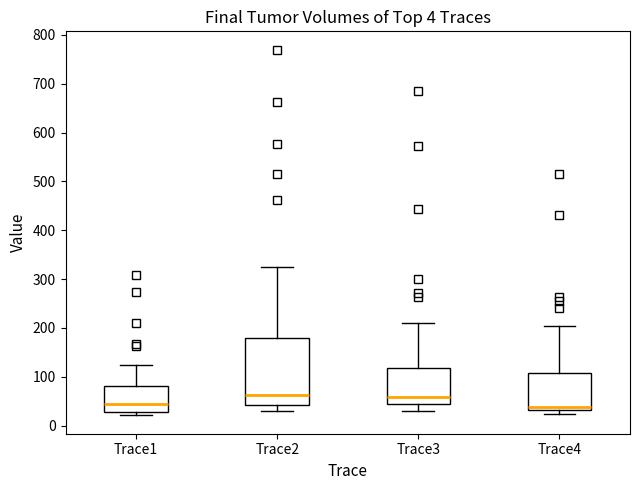

Which box is the tallest, from its lower edge to its upper edge?

Trace2